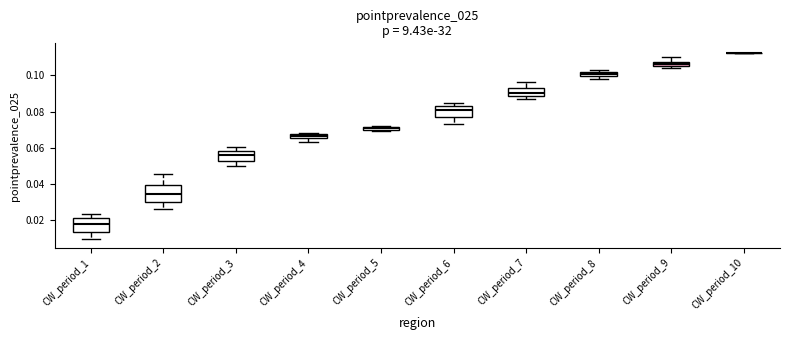

Where does the upper whisker of the box for CW_period_9 end on the y-axis? The values are not printed on the chart, so give them approximately, as read against the axis.

0.110